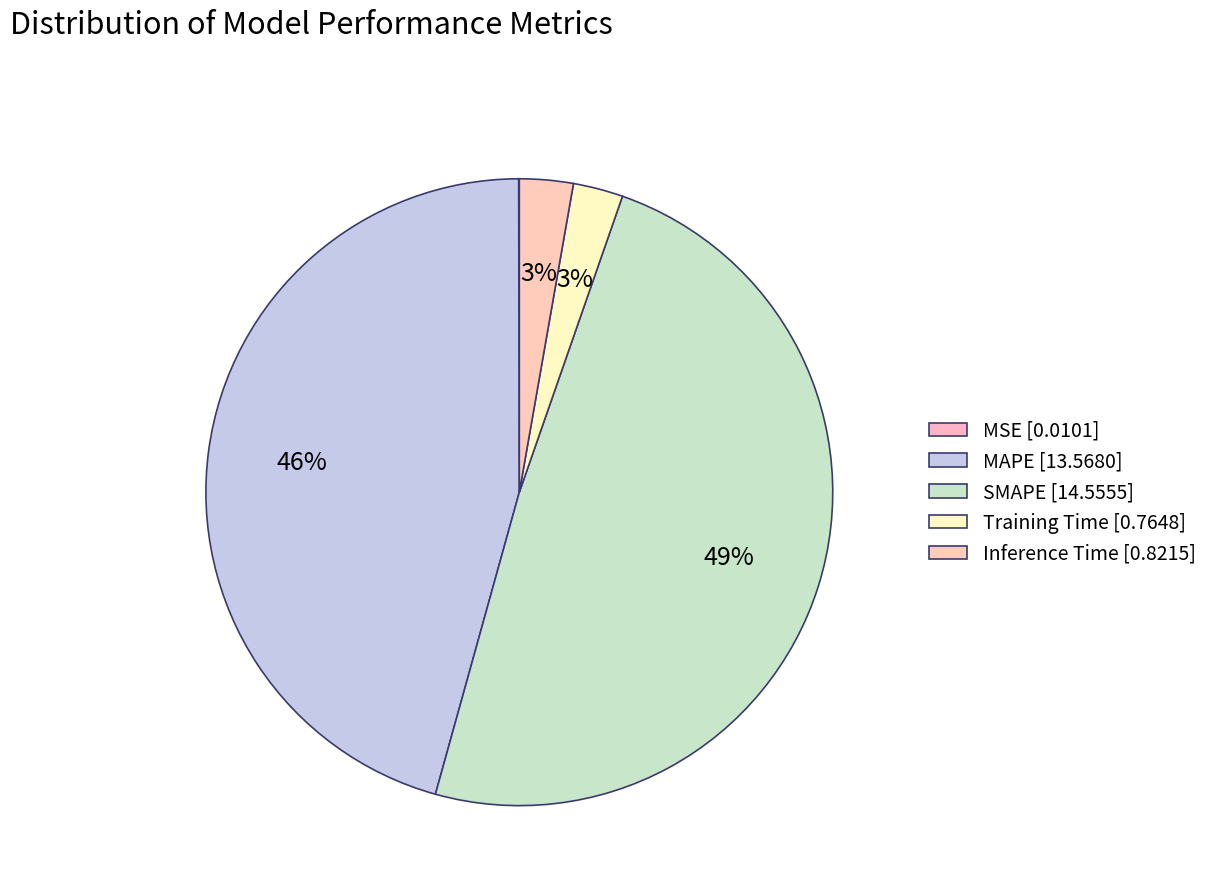

Which category has the biggest portion of the pie?

SMAPE